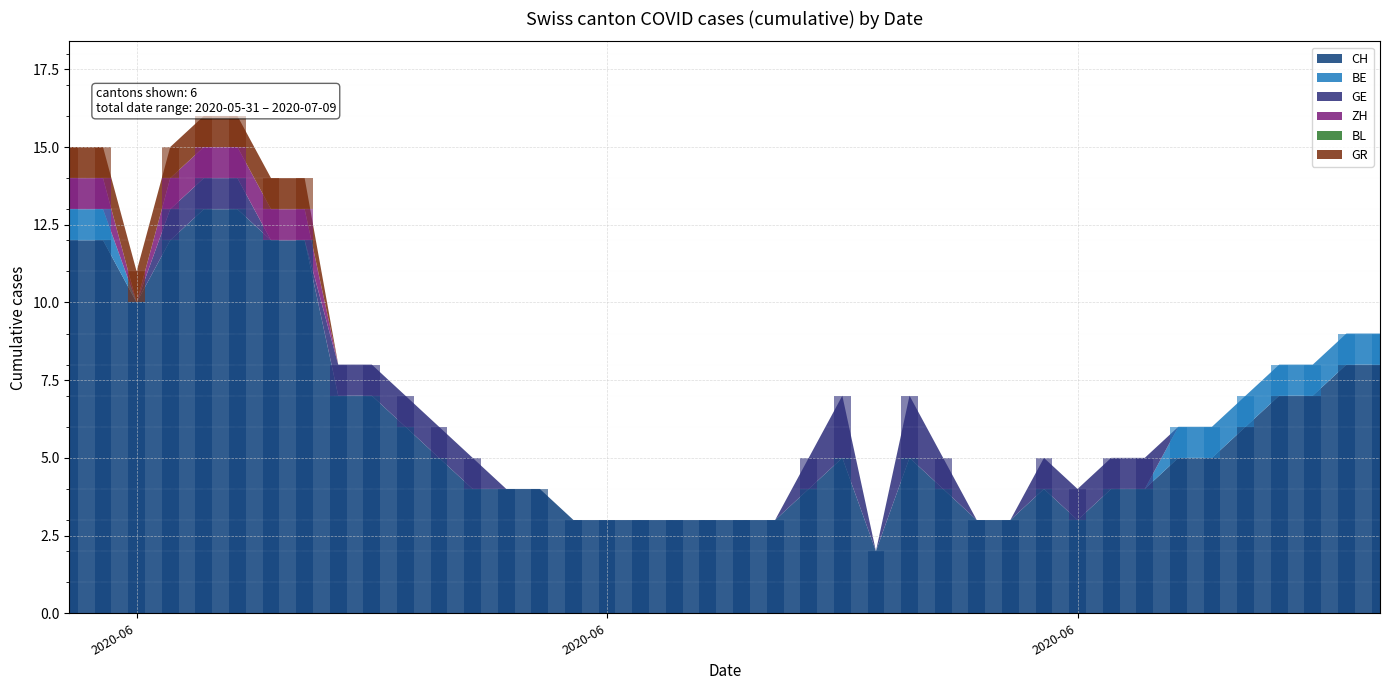

Are the bars horizontal?

No